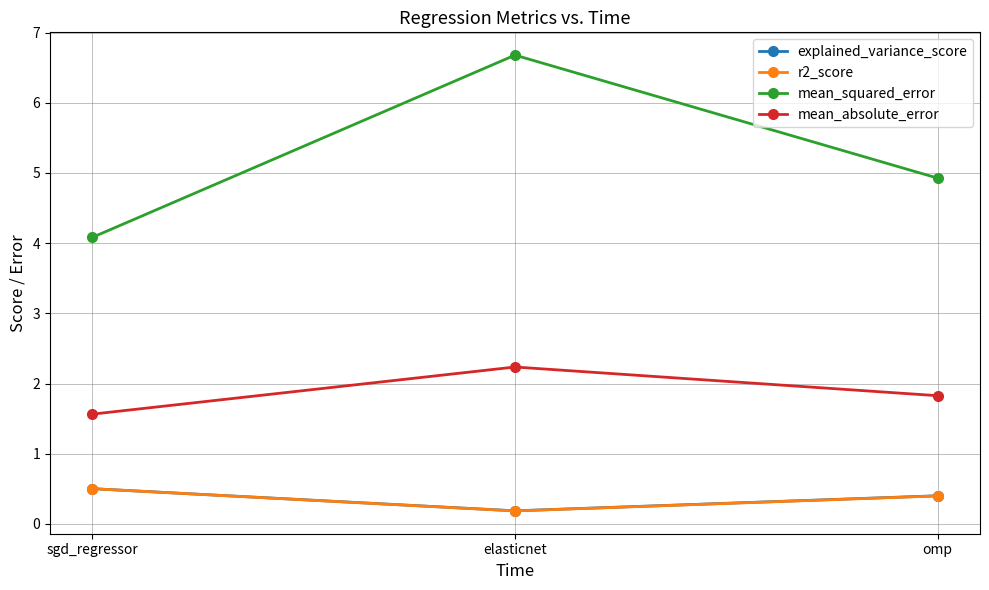

What is the sum of all mean_absolute_error values?

5.6